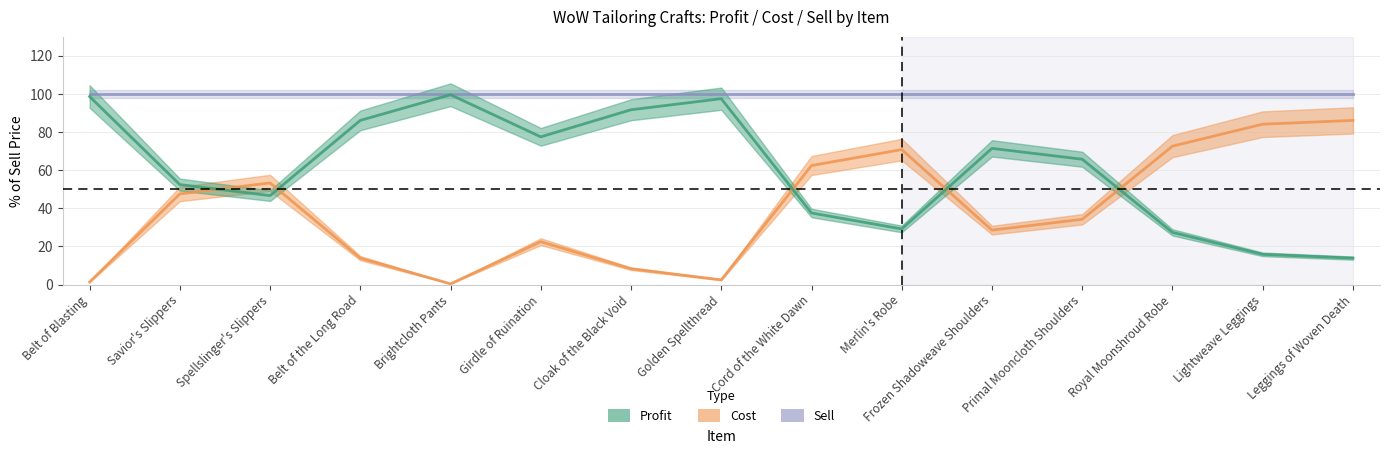

What is the total value across all series at Leggings of Woven Death?

200.0